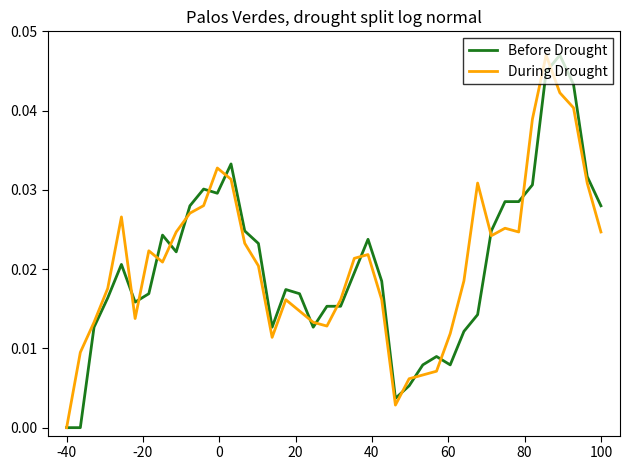

What are all the series names shown in the legend?

Before Drought, During Drought